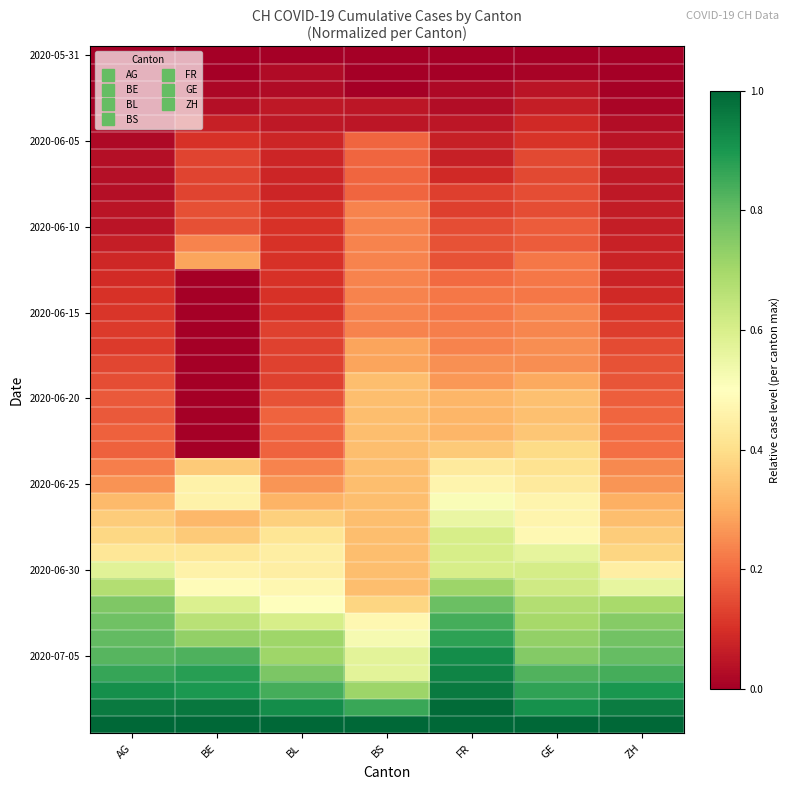

What is the spread (max minus min) of values at GE?

1.0